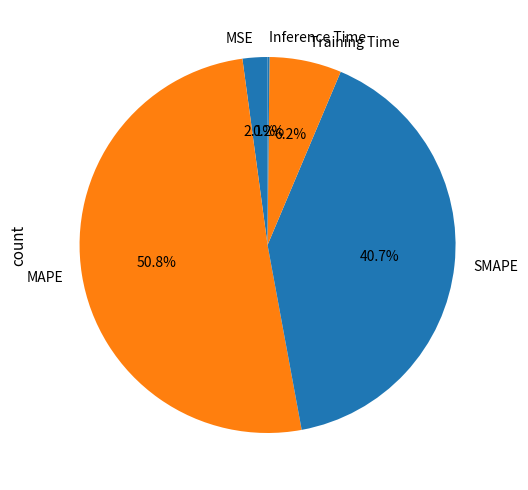

Which slice is the largest?

MAPE